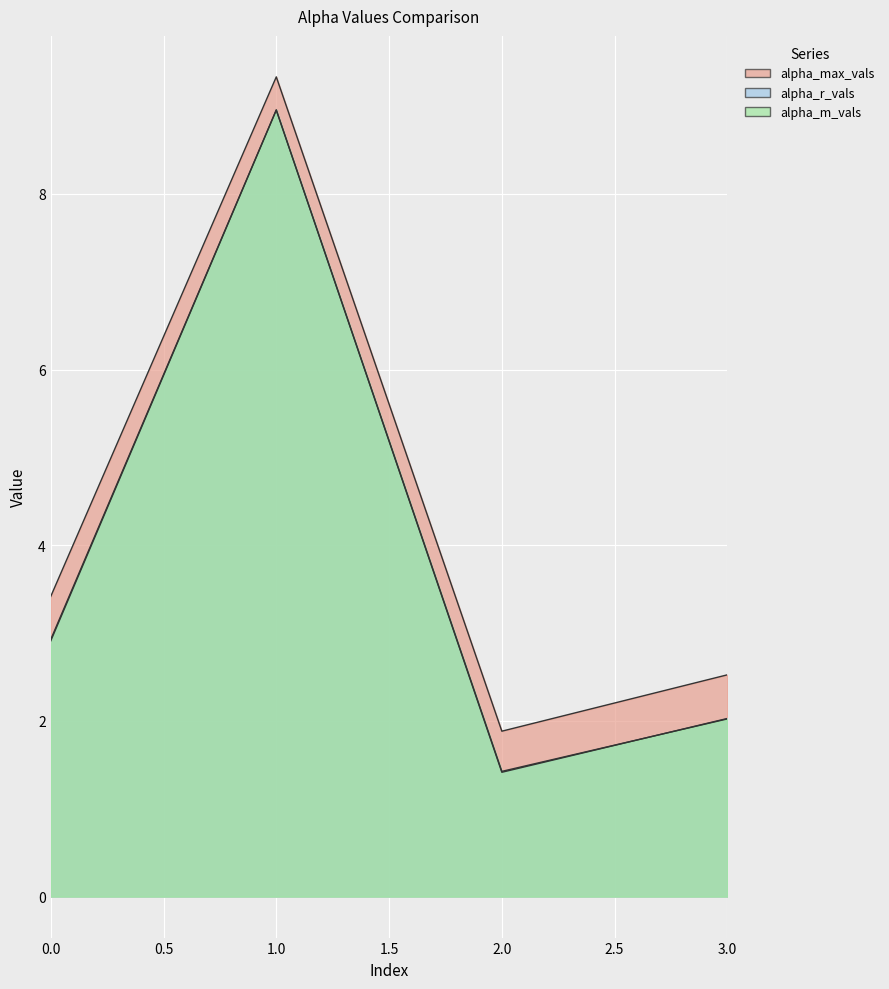

What is the smallest value displayed?

1.4